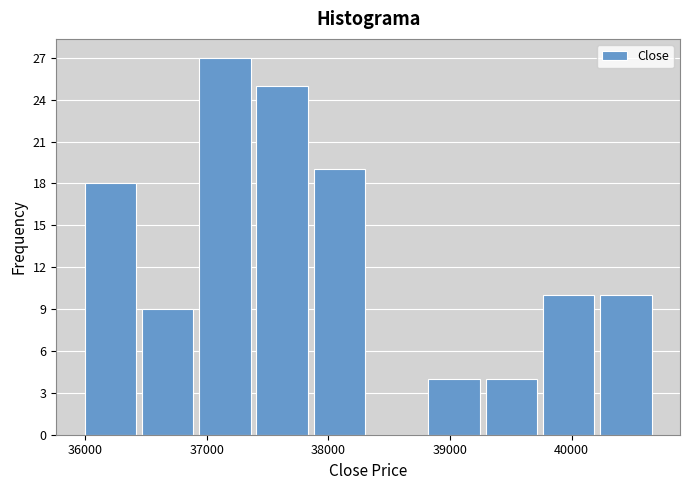

Which range on the x-axis has the tallest bar?

36900 to 37400